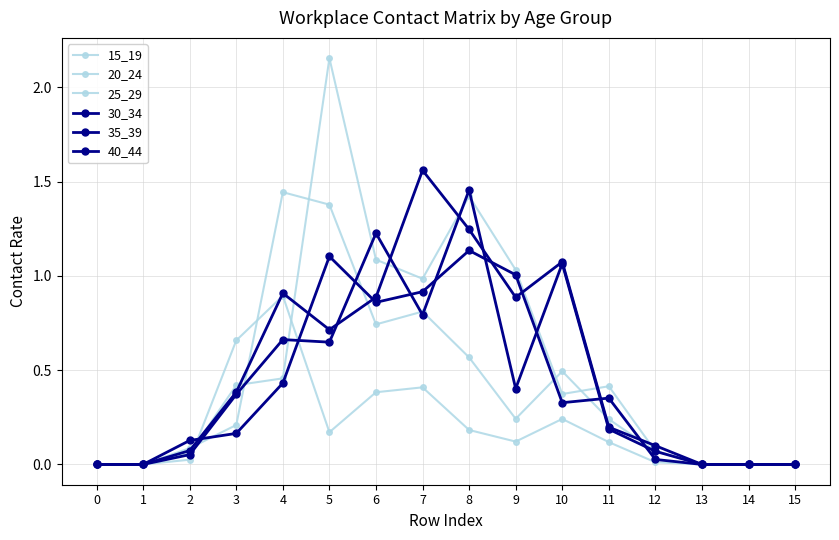

Reading left to right, extract all data points from this chart.

15_19: 0=0.0	1=0.0	2=0.0	3=0.7	4=0.9	5=0.2	6=0.4	7=0.4	8=0.2	9=0.1	10=0.2	11=0.1	12=0.0	13=0.0	14=0.0	15=0.0
20_24: 0=0.0	1=0.0	2=0.1	3=0.2	4=1.4	5=1.4	6=0.7	7=0.8	8=0.6	9=0.2	10=0.5	11=0.2	12=0.1	13=0.0	14=0.0	15=0.0
25_29: 0=0.0	1=0.0	2=0.1	3=0.4	4=0.5	5=2.2	6=1.1	7=1.0	8=1.4	9=1.0	10=0.4	11=0.4	12=0.1	13=0.0	14=0.0	15=0.0
30_34: 0=0.0	1=0.0	2=0.1	3=0.2	4=0.4	5=1.1	6=0.9	7=0.9	8=1.1	9=1.0	10=0.3	11=0.4	12=0.0	13=0.0	14=0.0	15=0.0
35_39: 0=0.0	1=0.0	2=0.1	3=0.4	4=0.7	5=0.6	6=1.2	7=0.8	8=1.5	9=0.4	10=1.1	11=0.2	12=0.1	13=0.0	14=0.0	15=0.0
40_44: 0=0.0	1=0.0	2=0.1	3=0.4	4=0.9	5=0.7	6=0.9	7=1.6	8=1.2	9=0.9	10=1.1	11=0.2	12=0.1	13=0.0	14=0.0	15=0.0